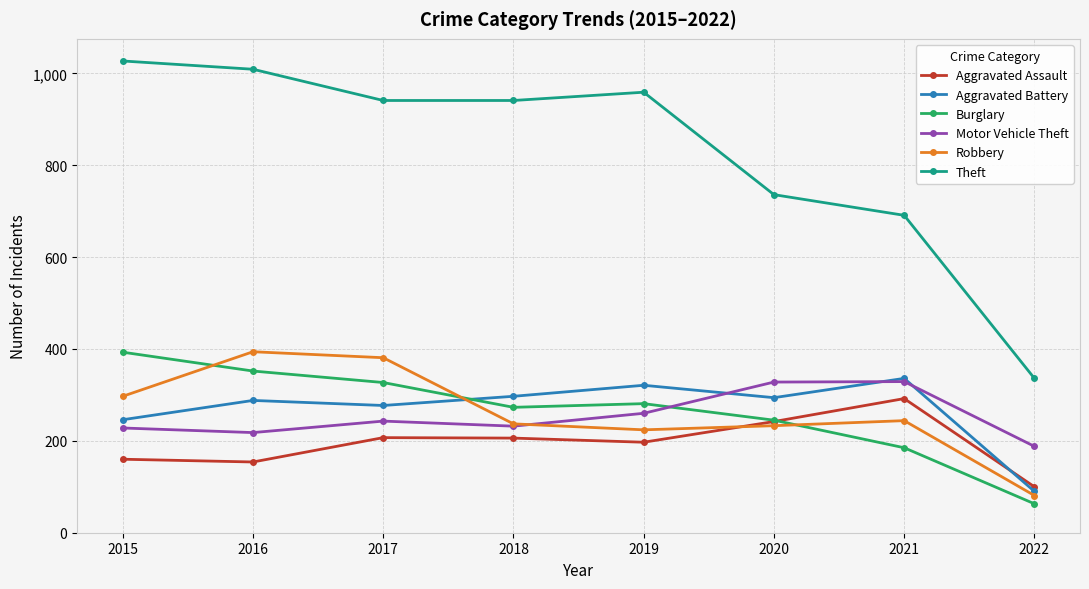

Is this an area chart (filled region under the line)?

No